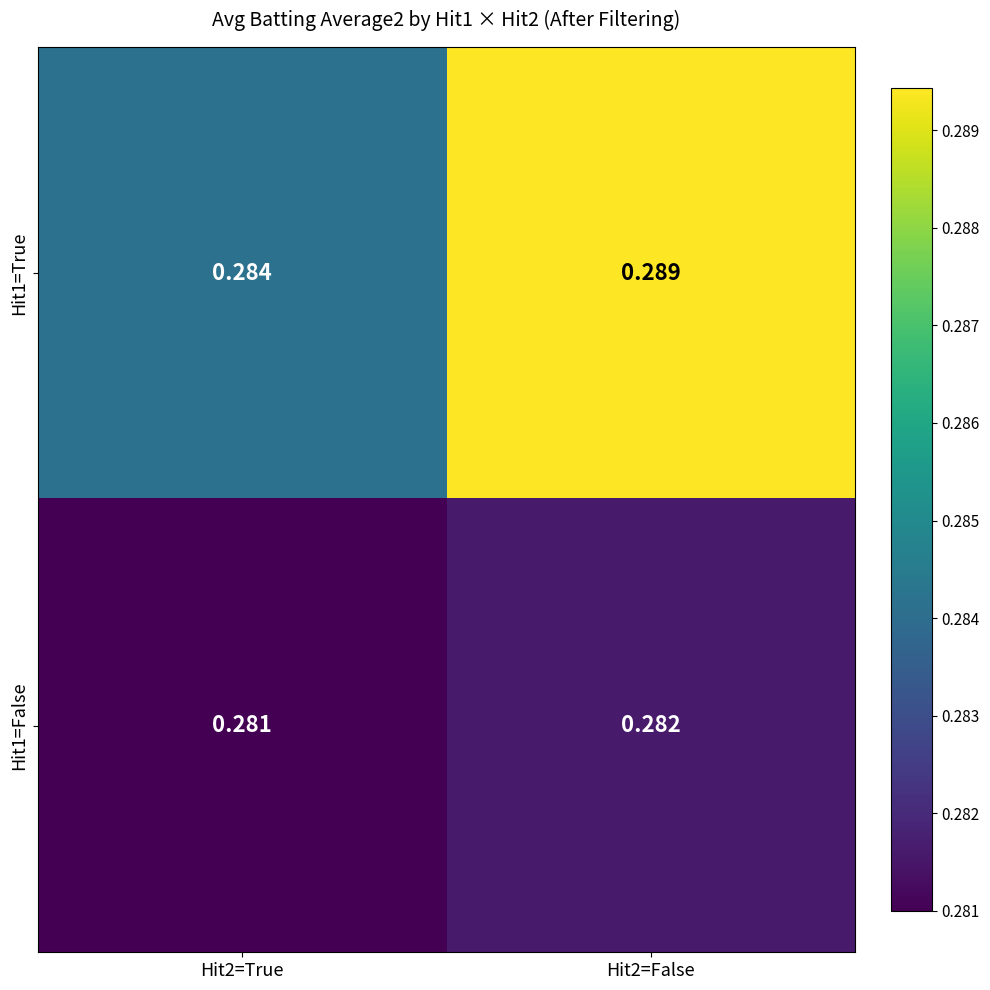

Rank the series by their average value, from highest to lowest.

Hit1=True, Hit1=False